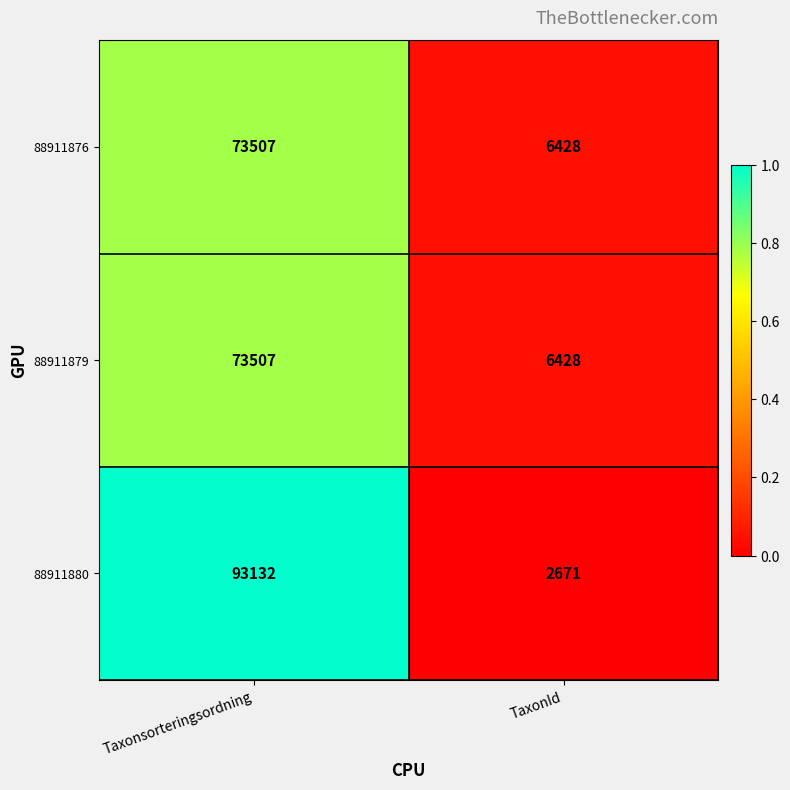

The 88911880 series shows 37330 at Taxonsorteringsordning. True or false?

False